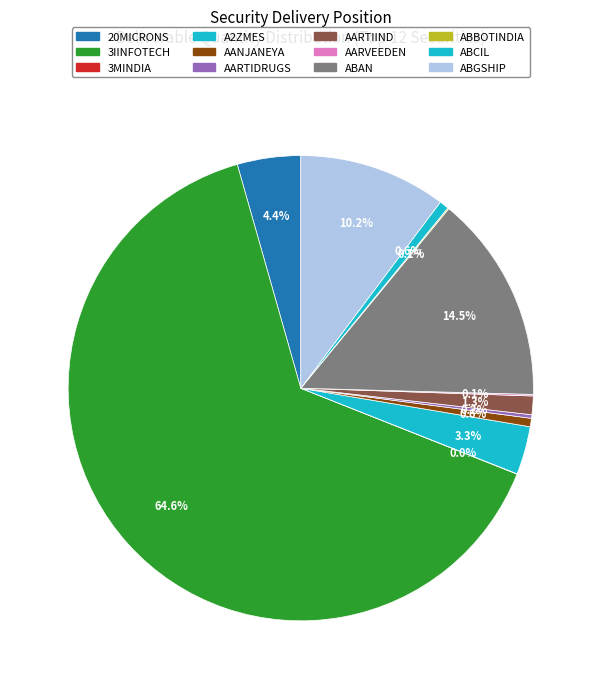

To the nearest percent, what percentage of the pie is A2ZMES?

3%